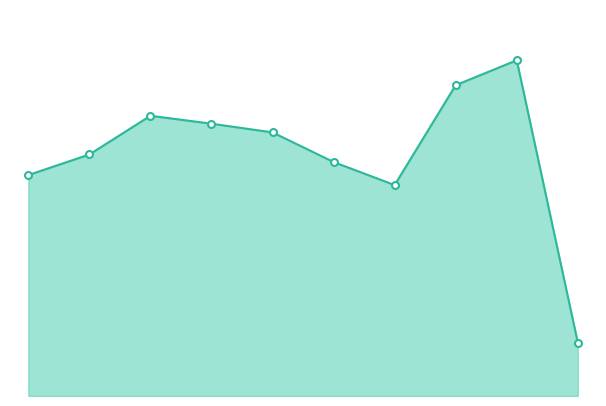

Is this an area chart (filled region under the line)?

Yes